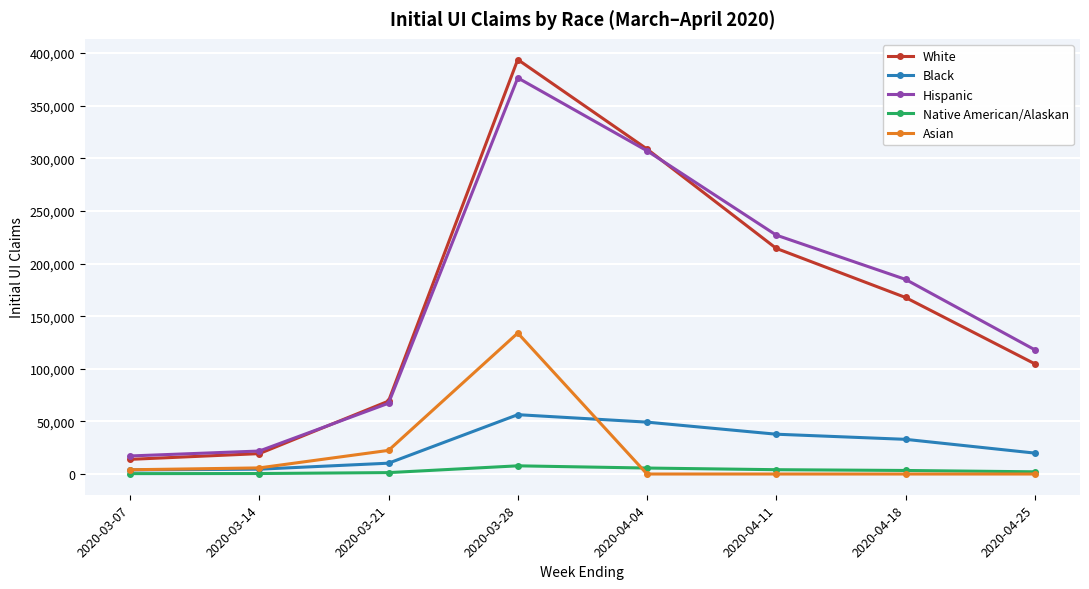

At how many categories does at least one series exceed 329845?

1